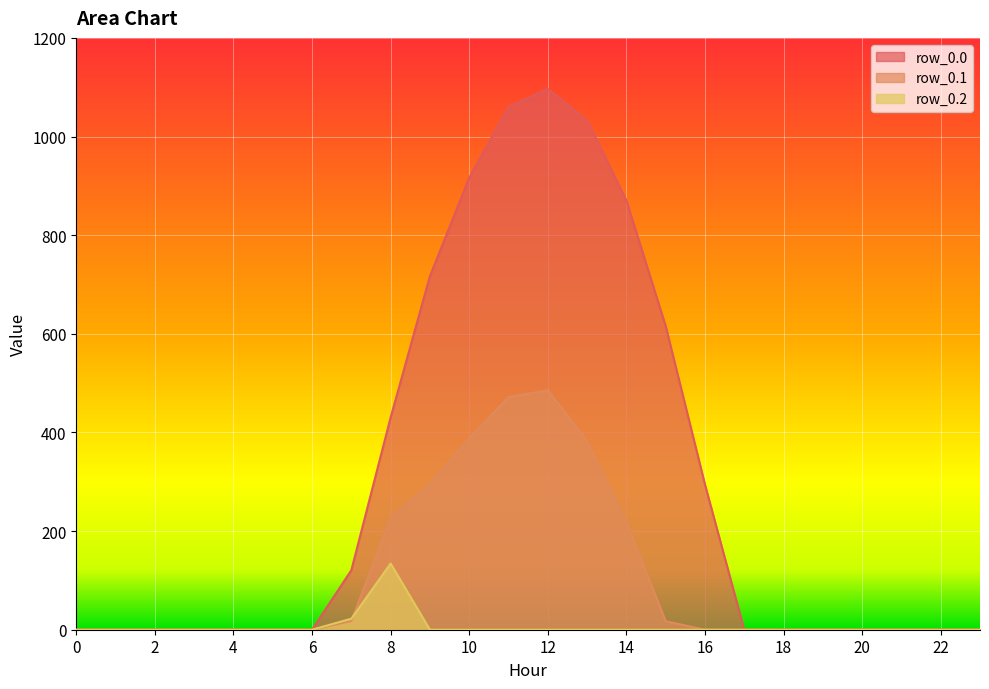

Rank the series by their average value, from lowest to highest.

row_0.2, row_0.1, row_0.0